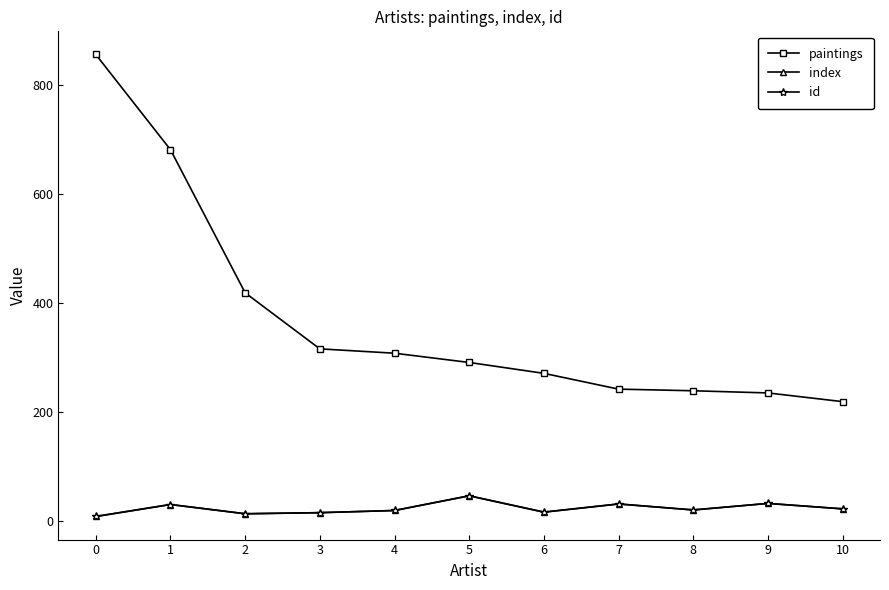

The index series shows 3 at 2. True or false?

False